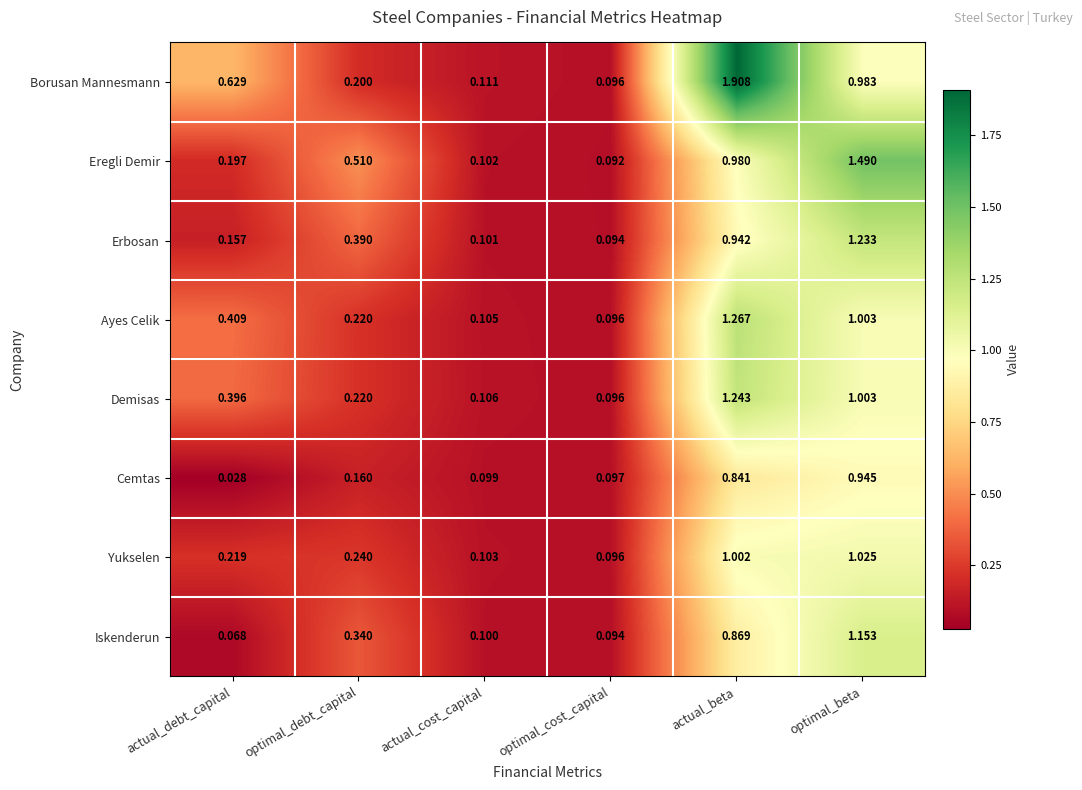

At how many categories does at least one series exceed 0?

6